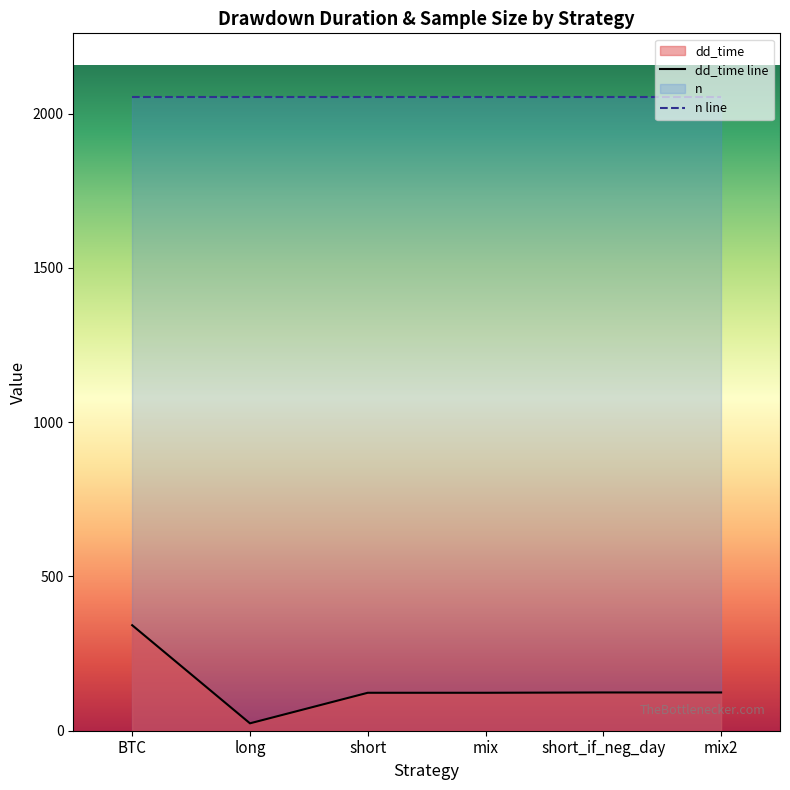

Reading left to right, transcribe all the data shown in this chart.

342	24	123	123	124	124